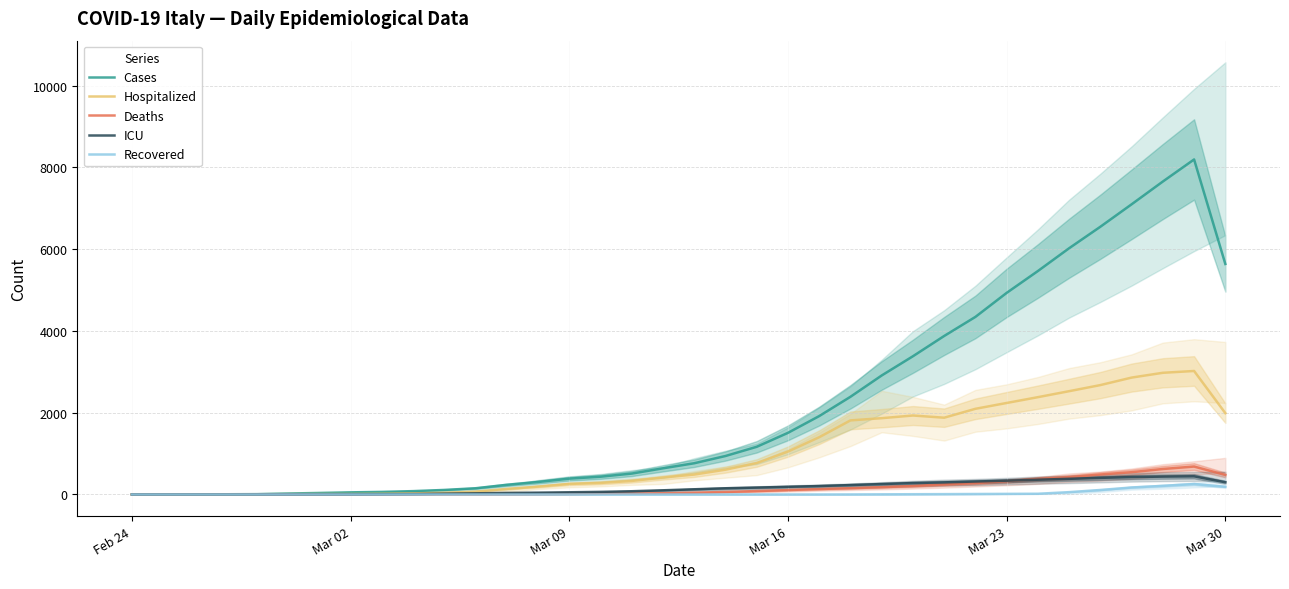

What is the difference between the maximum and minimum values in the Recovered series?

255.0